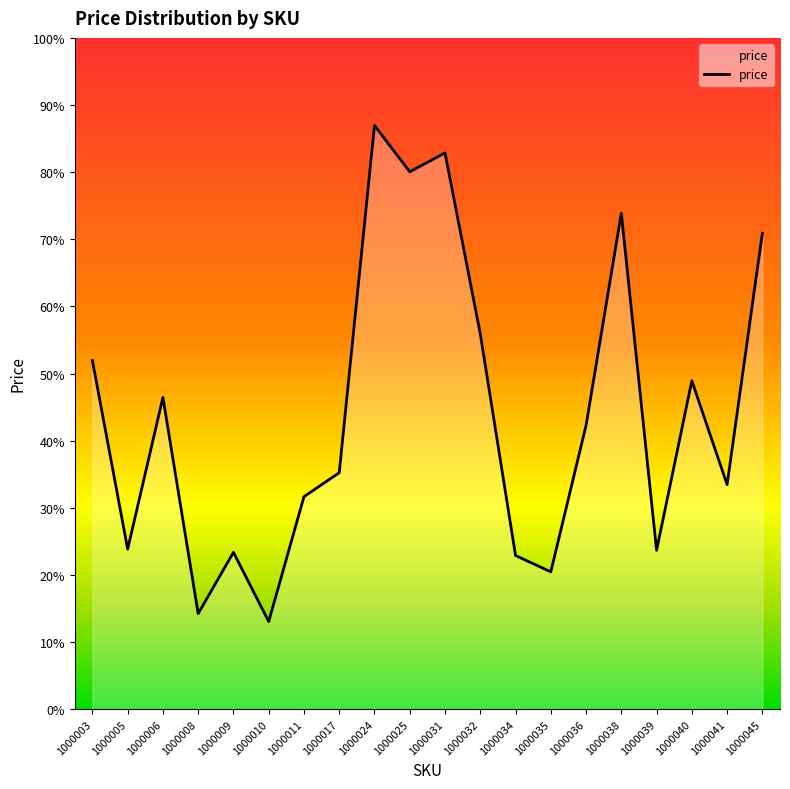

Does the chart have visible grid lines?

No